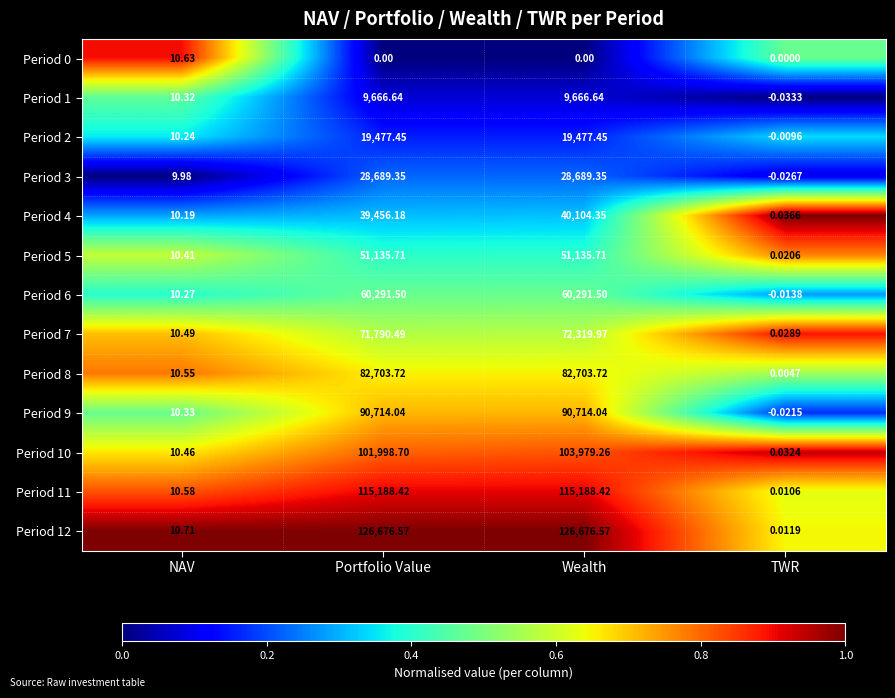

Where is Period 2 nearest to the value 9738?

NAV